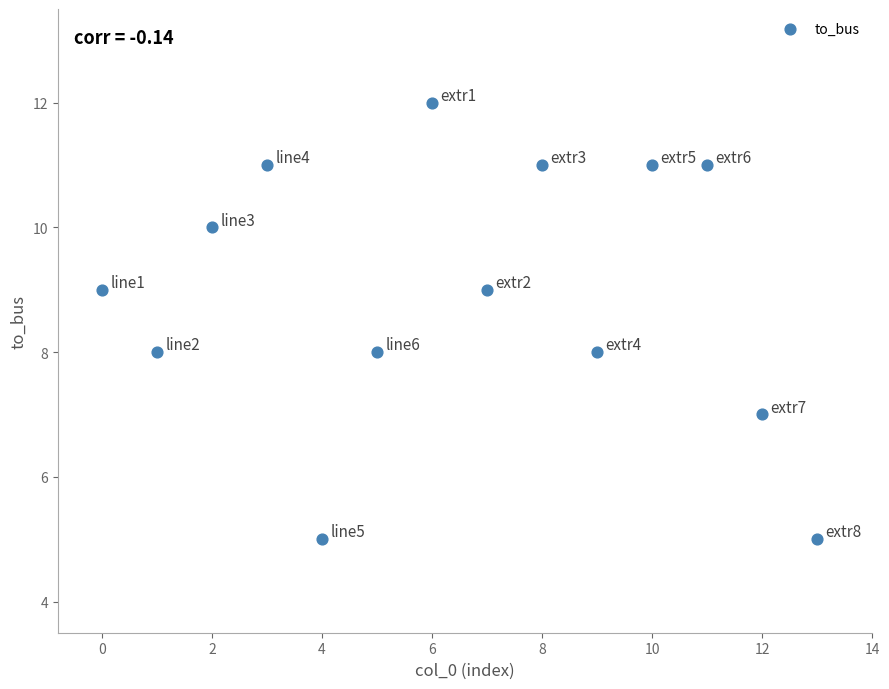

What is the range of Y values (max minus min)?

7